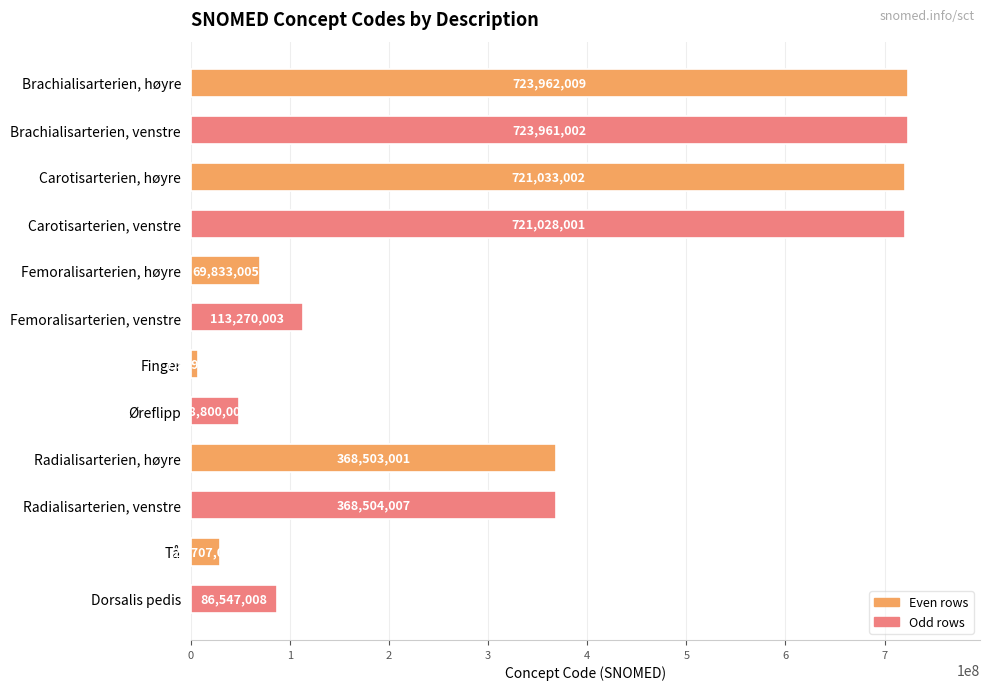

Are the bars horizontal?

Yes